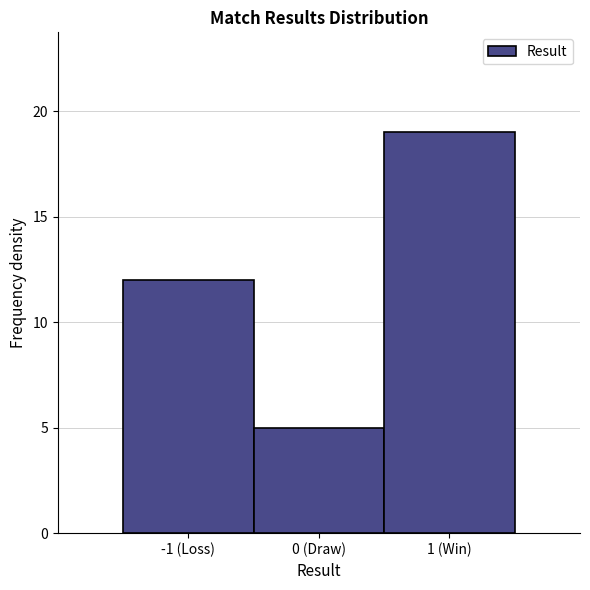

Reading left to right, extract all data points from this chart.

12	5	19